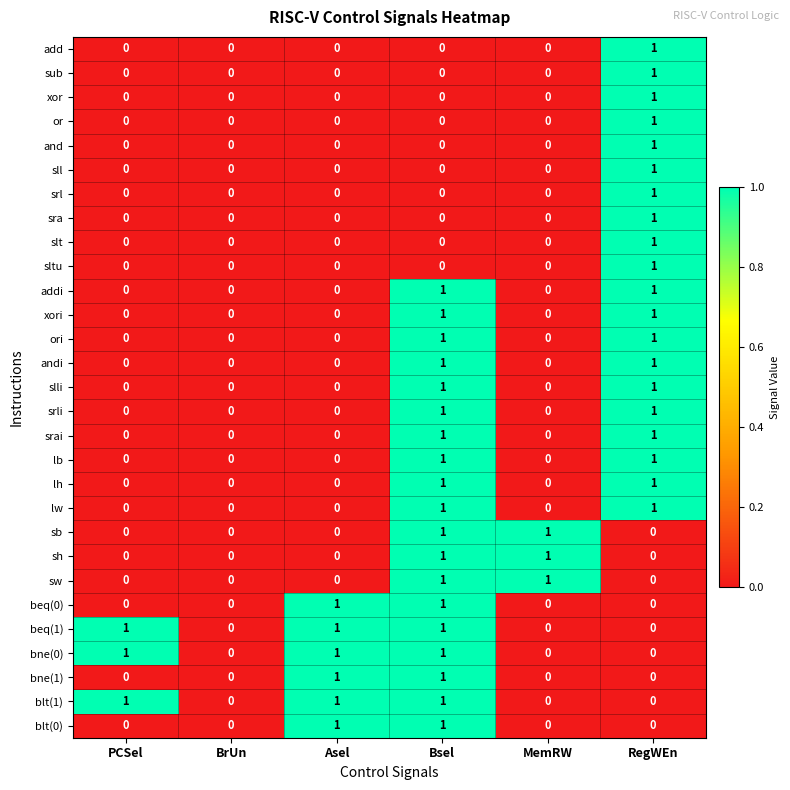

The value of bne(1) at MemRW is 0. True or false?

True